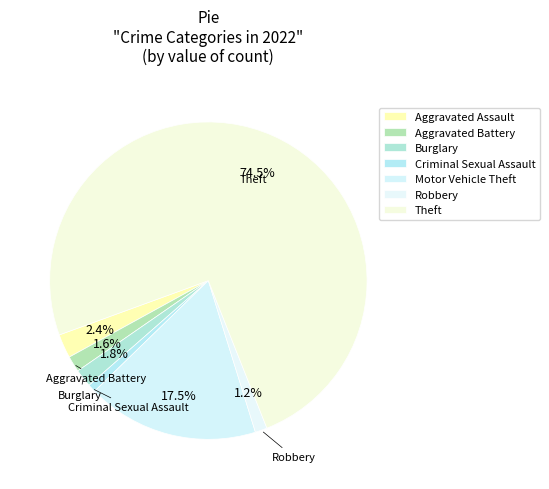

The Theft slice represents 83% of the pie. True or false?

False